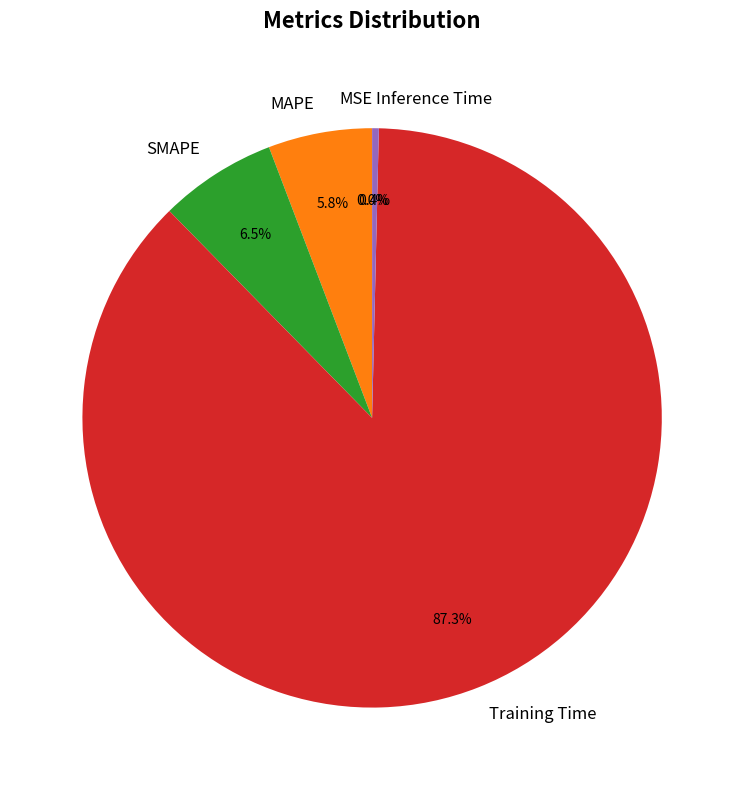

Is the sum of SMAPE and Inference Time greater than half?

No